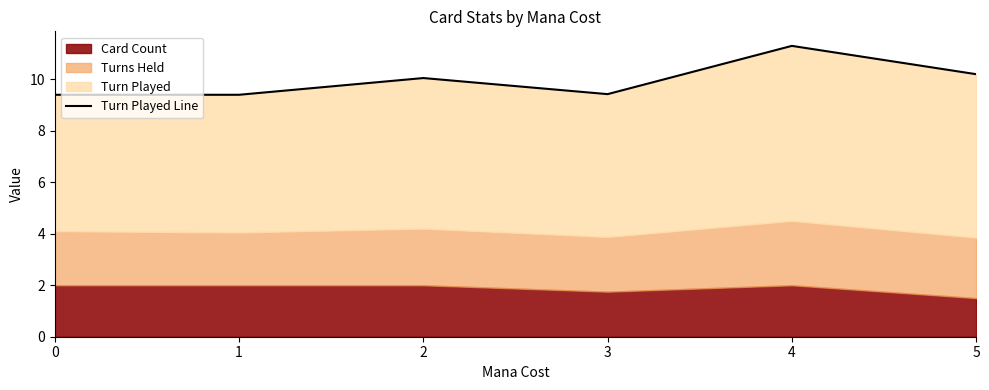

What is the change in value from 2 to 4?

+1.2